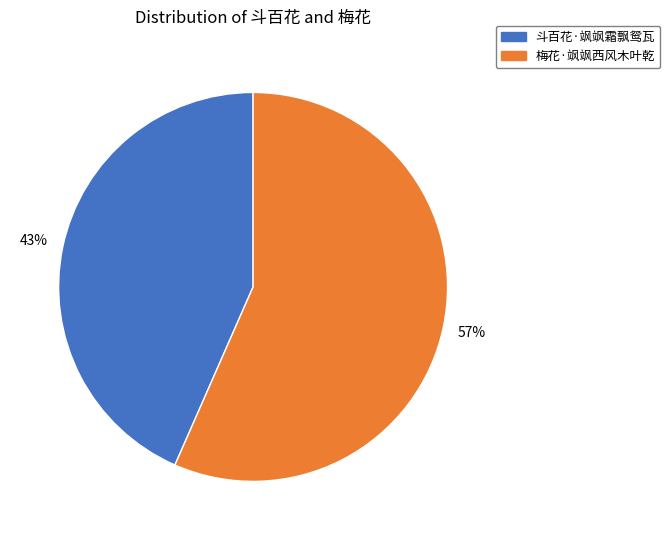

What percentage is the 斗百花·飒飒霜飘鸳瓦 slice, to the nearest percent?

43%